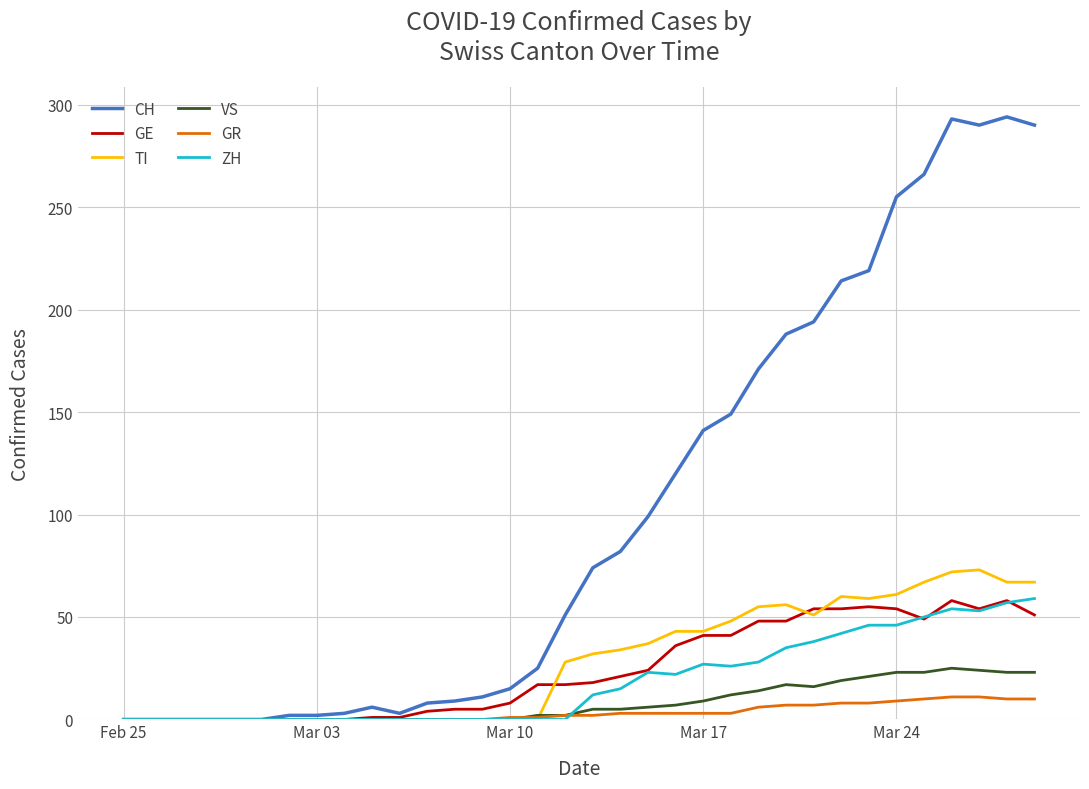

Which series has the largest range (max minus min)?

CH